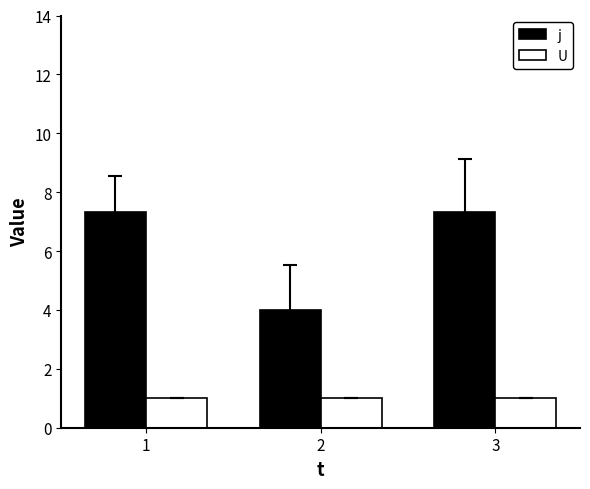

What is the total value across all series at 3?

8.3